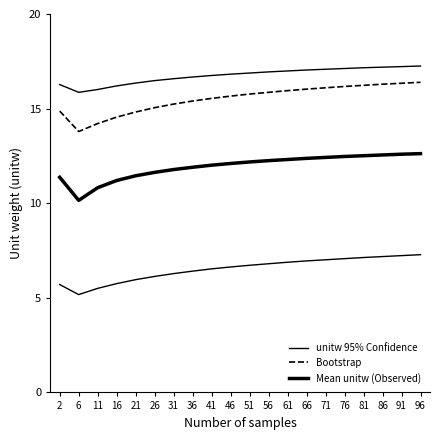

Count the number of categories in the chart.

20